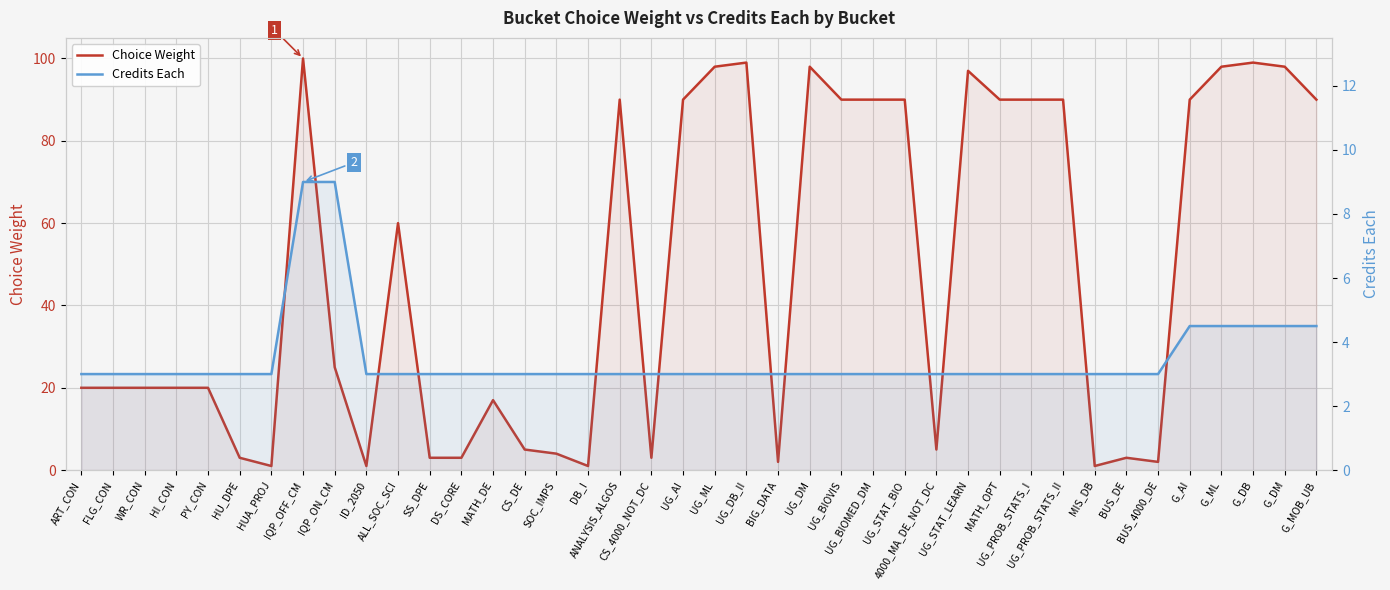

At how many categories does at least one series exceed 41?

19